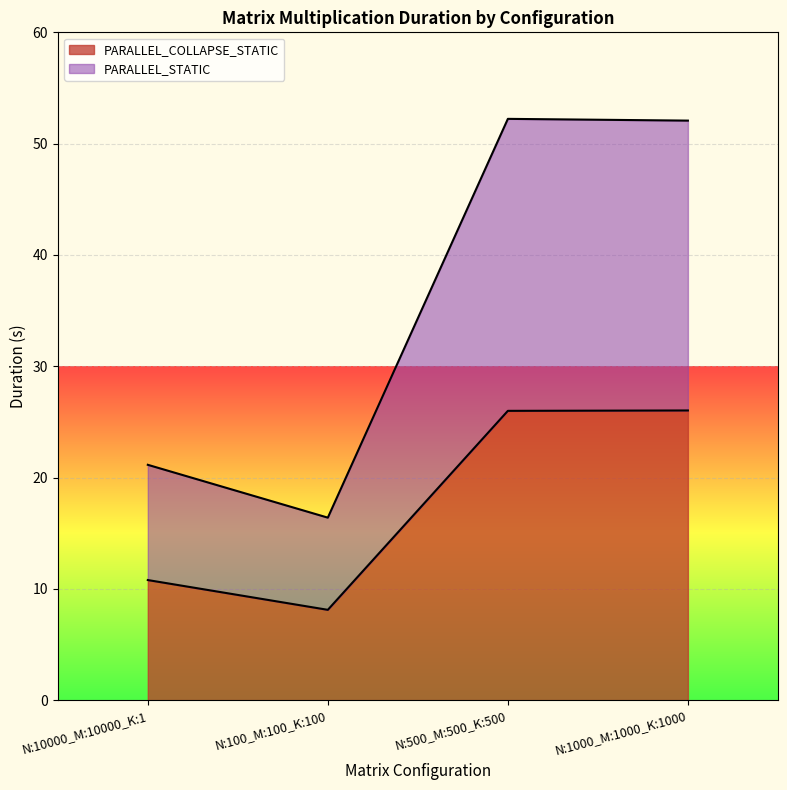

Which label corresponds to the largest value in the chart?

N:500_M:500_K:500